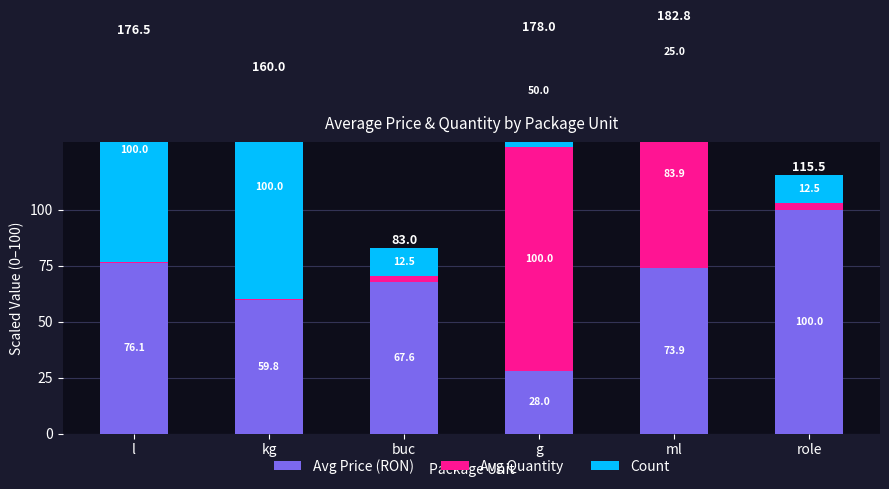

What is the total value across all series at g?

178.0